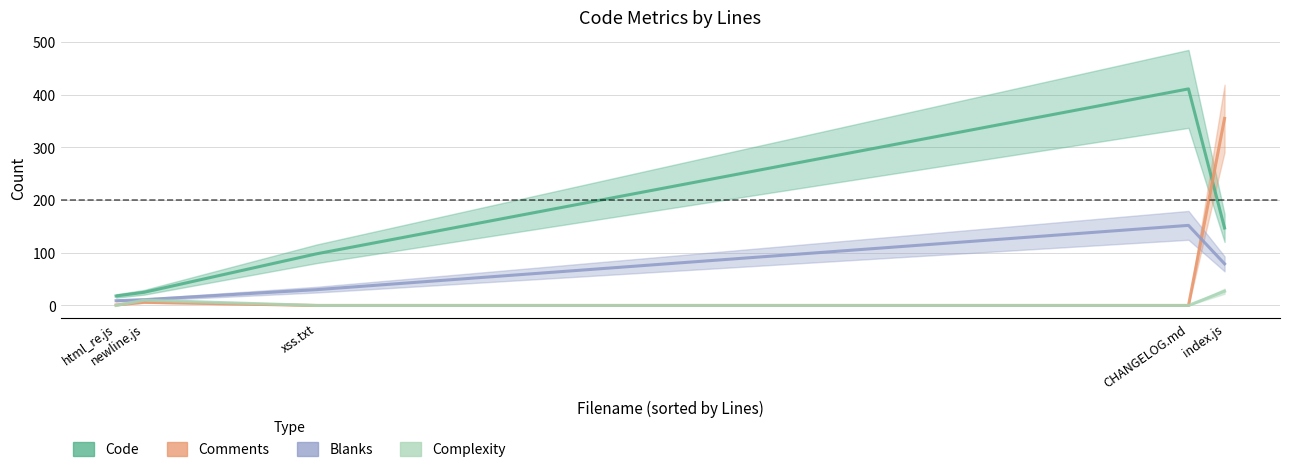

What are all the series names shown in the legend?

Code, Comments, Blanks, Complexity